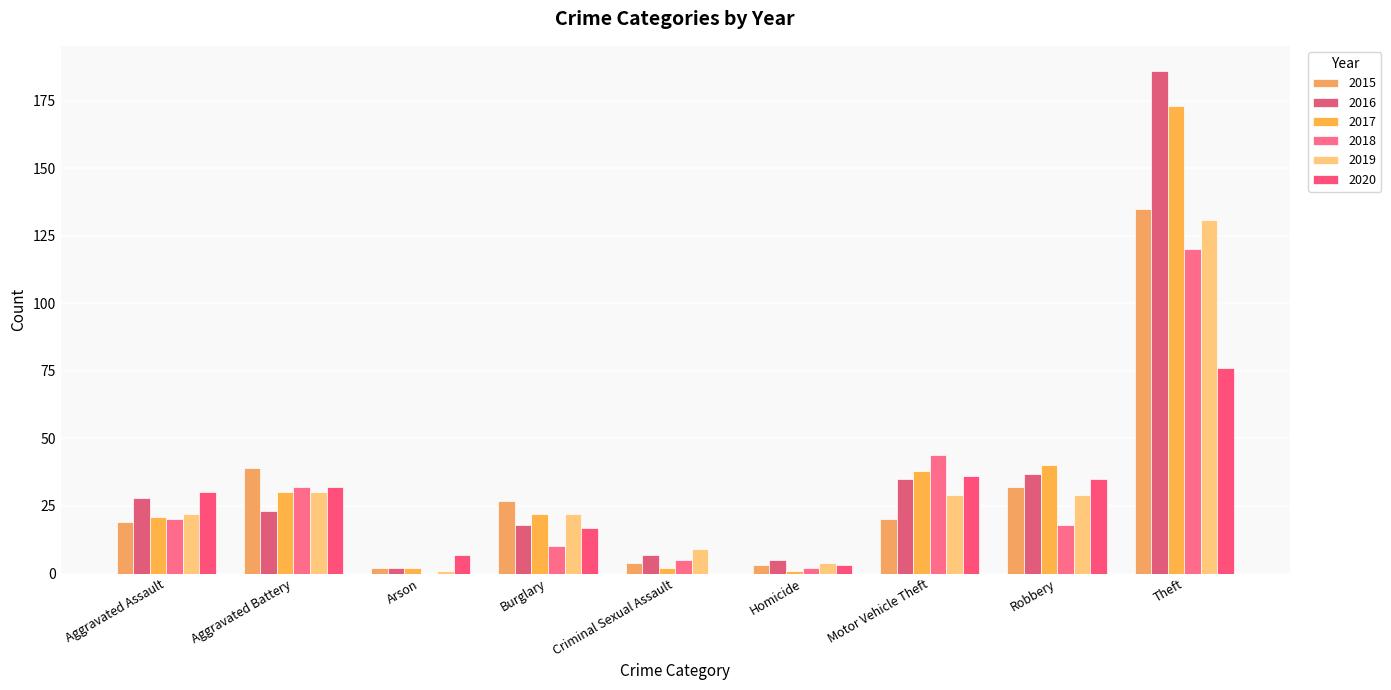

What is the highest value of the 2015 series?

135